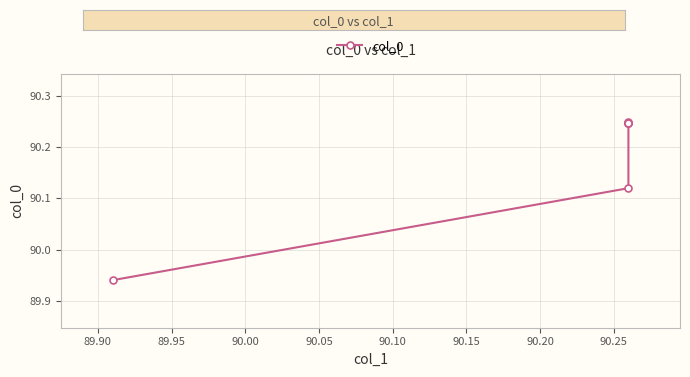

Count the values in the range 90 to 91.

5